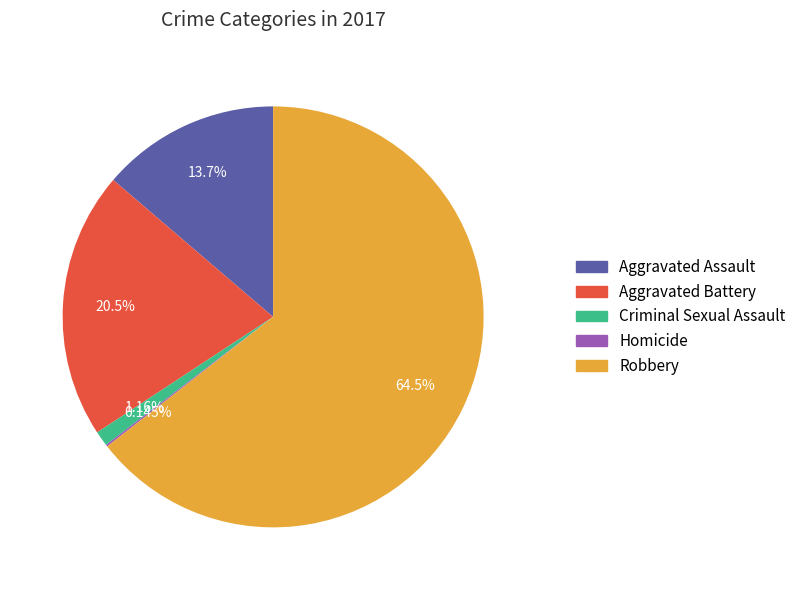

To the nearest percent, what portion does Aggravated Assault represent?

14%